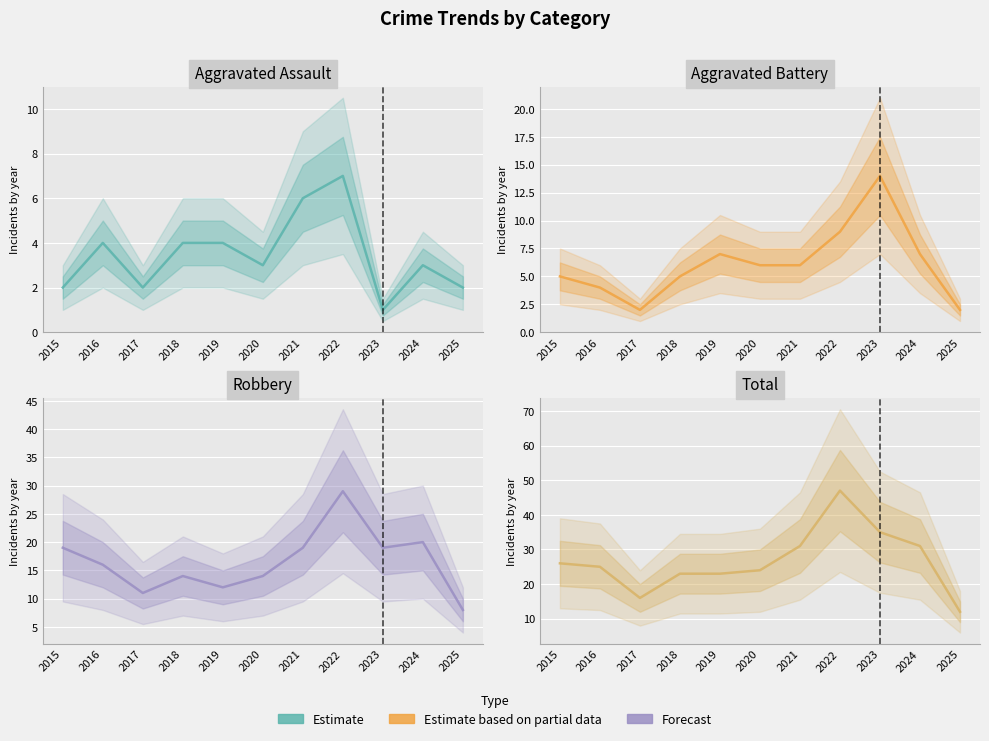

How many interior local peaks does the Total series have?

1